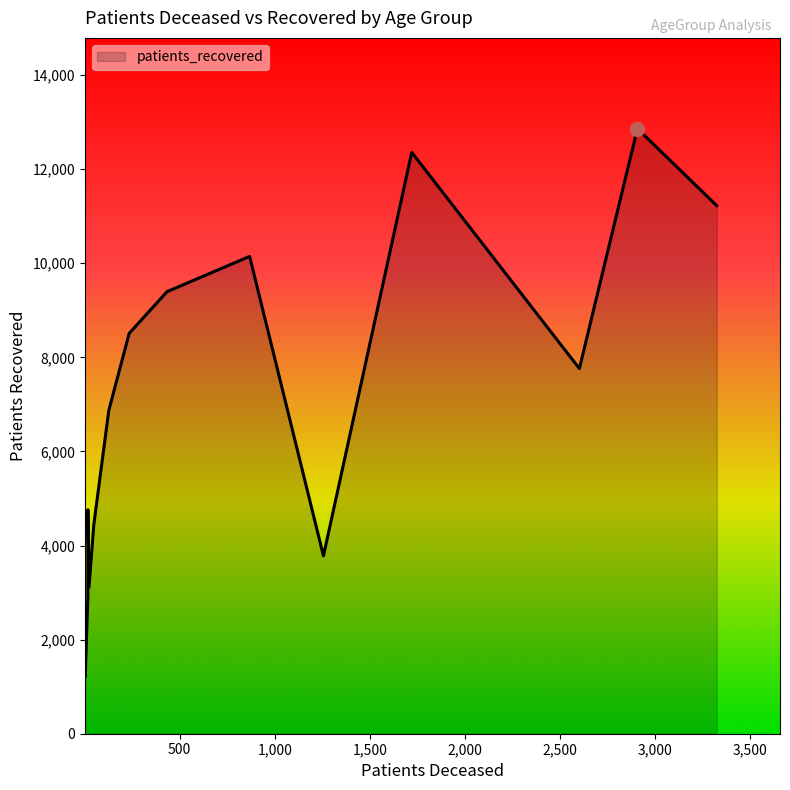

Reading right to left, transcribe all the data shown in this chart.

patients_deceased: >90=1256	85 - 89=2601	80 - 84=3323	75 - 79=2906	70 - 74=1720	65 - 69=868	60 - 64=434	55 - 59=235	50 - 54=128	45 - 49=49	40 - 44=24	35 - 39=18	30 - 34=17	25 - 29=3	20 - 24=4	<20=18
patients_recovered: >90=3781	85 - 89=7761	80 - 84=11224	75 - 79=12861	70 - 74=12357	65 - 69=10145	60 - 64=9396	55 - 59=8509	50 - 54=6872	45 - 49=4436	40 - 44=3120	35 - 39=2849	30 - 34=2802	25 - 29=2063	20 - 24=1206	<20=4760